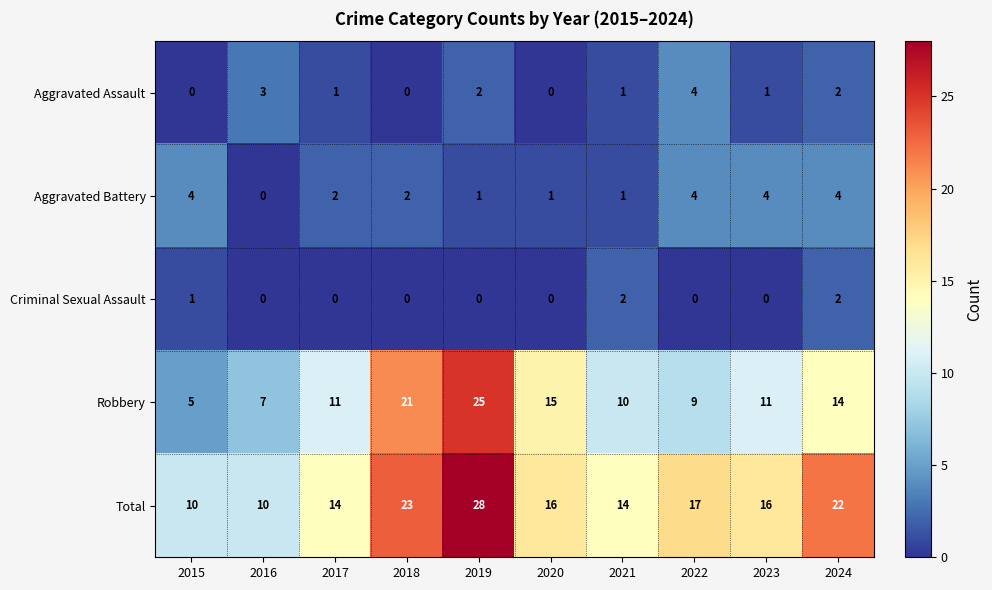

At which label does Robbery reach its peak?

2019